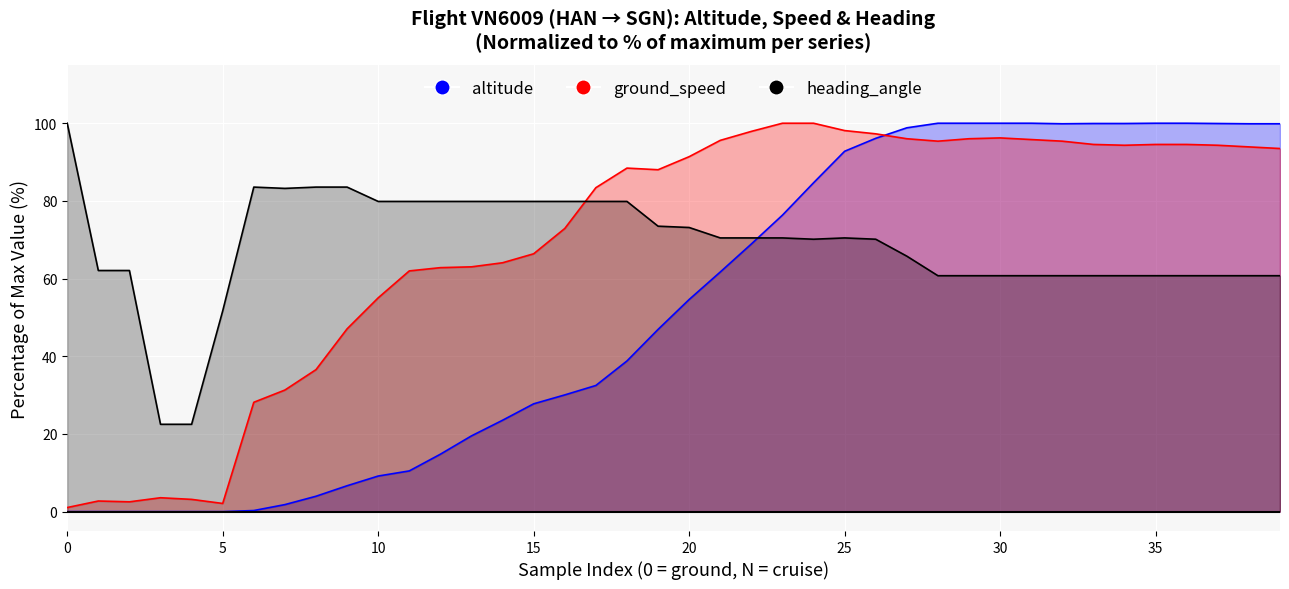

At which category is the sum across all series the highest?

26